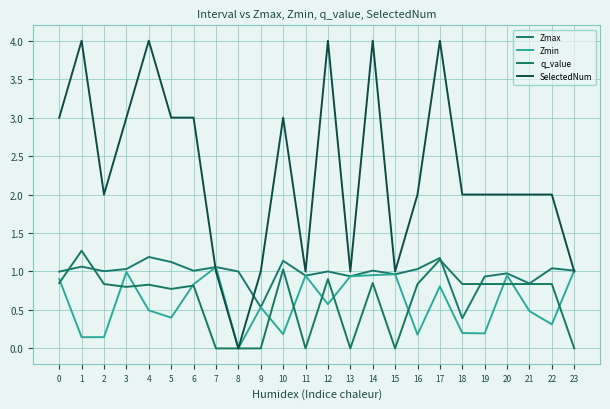

What is the value of the Zmax point at the 13th from the left?

1.0